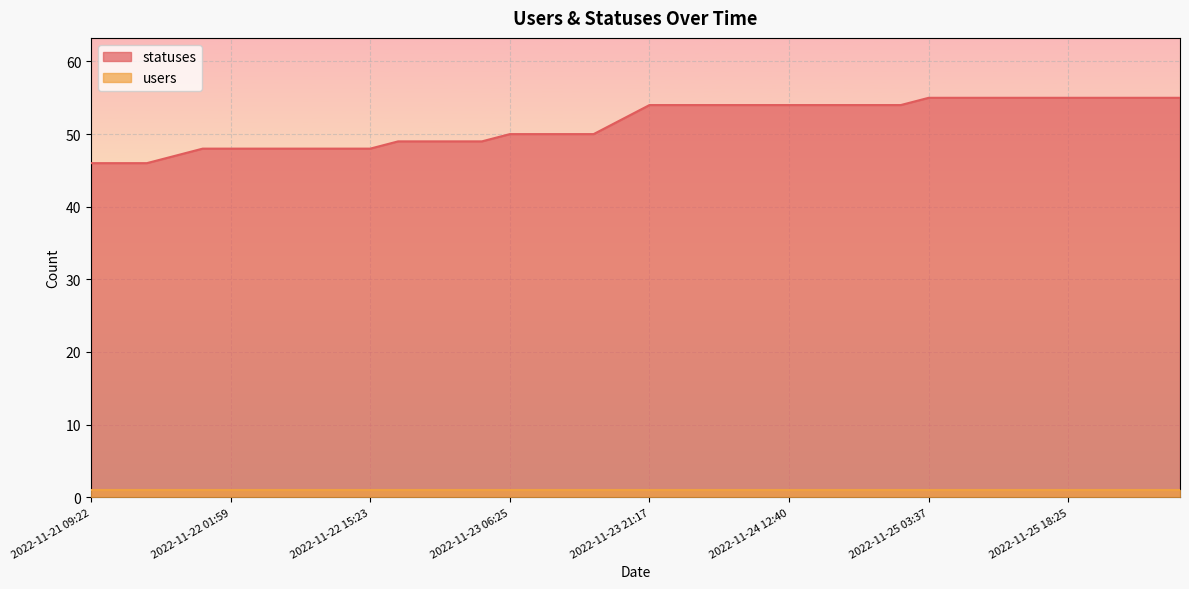

The chart shows a value of 26 at 2022-11-23 18:24. True or false?

False